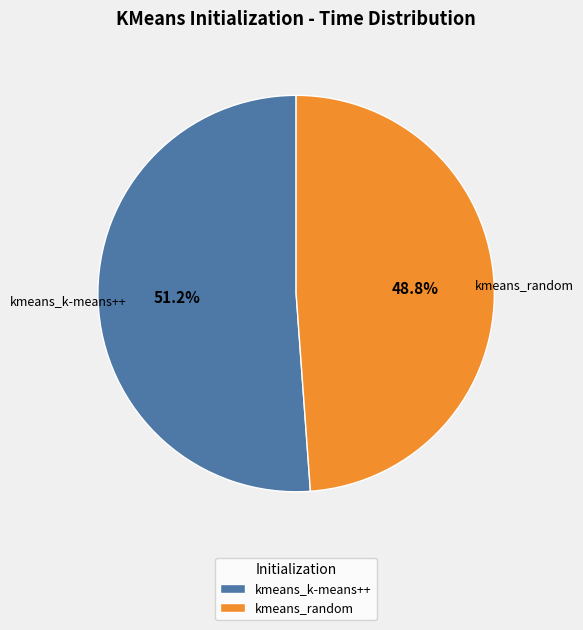

What is the majority slice?

kmeans_k-means++